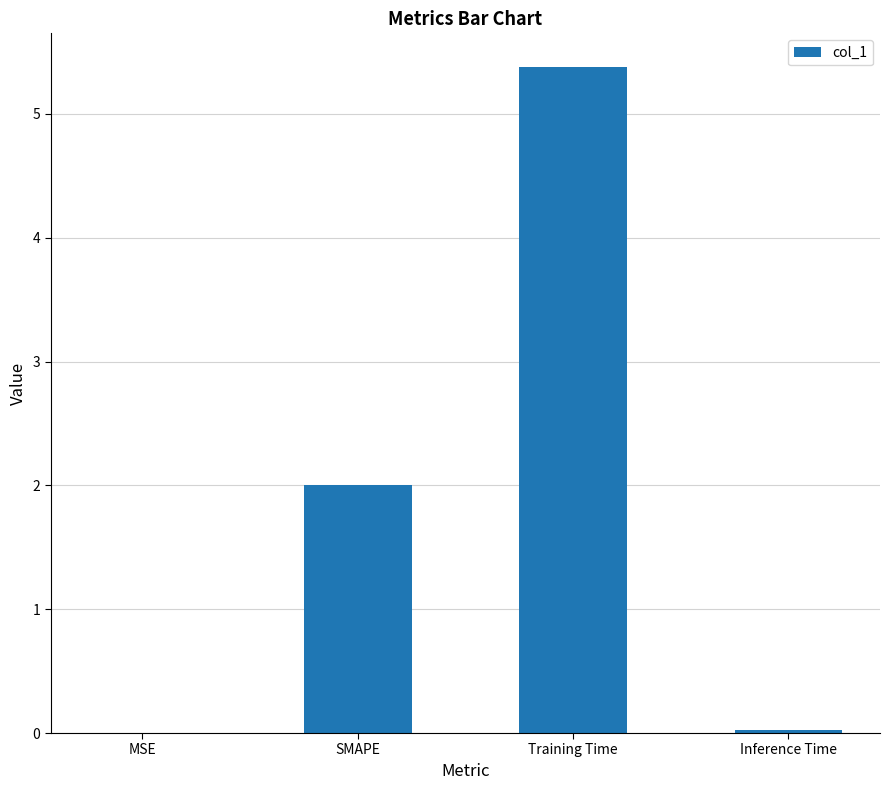

The chart shows a value of 5.4 at Training Time. True or false?

True